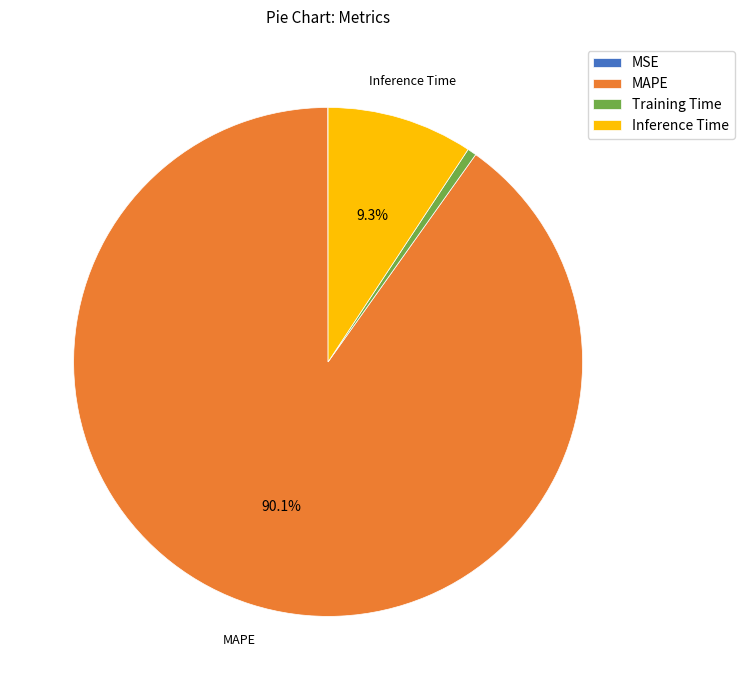

What is the majority slice?

MAPE